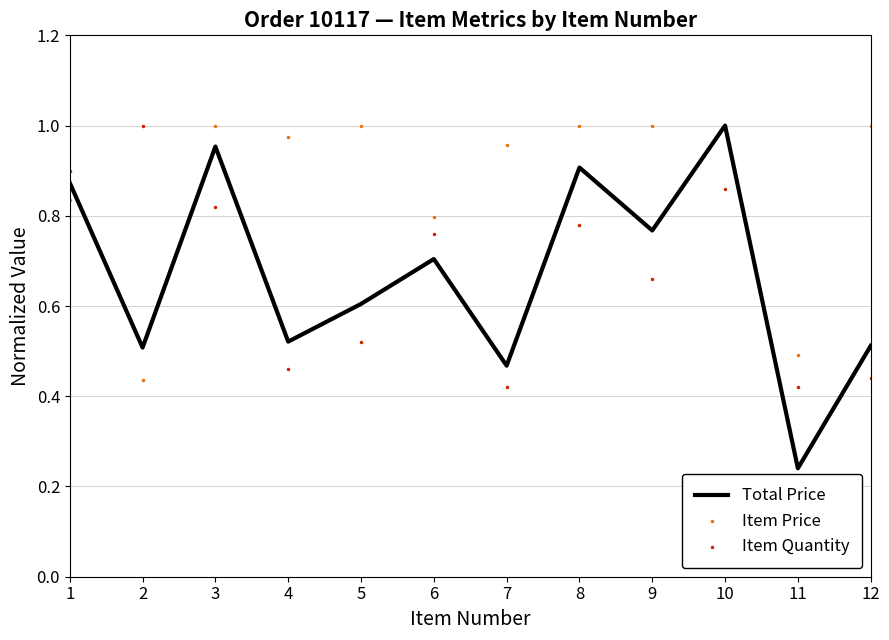

What is the total value across all series at 10?

2.9